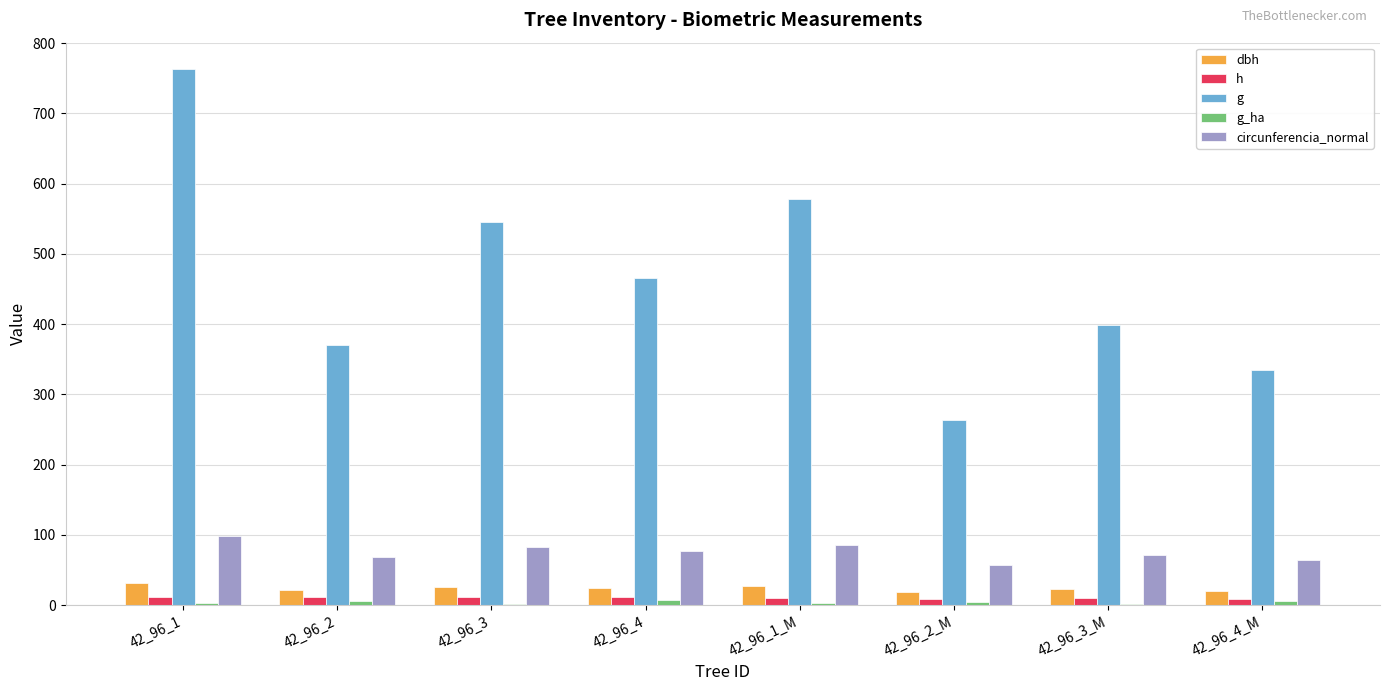

Which series changed the most between 42_96_1_M and 42_96_3_M?

g